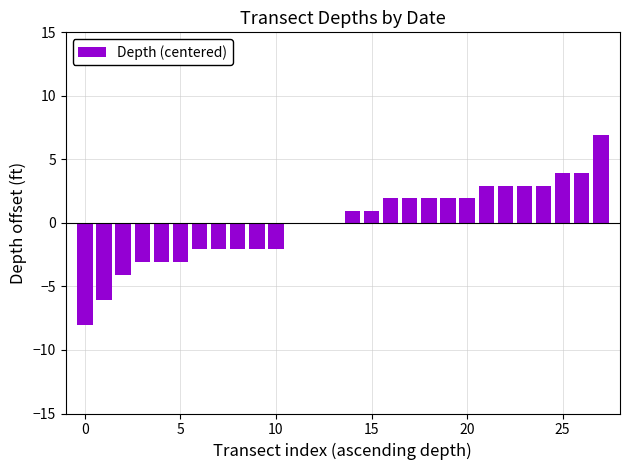

What is the maximum value shown in the chart?

6.9